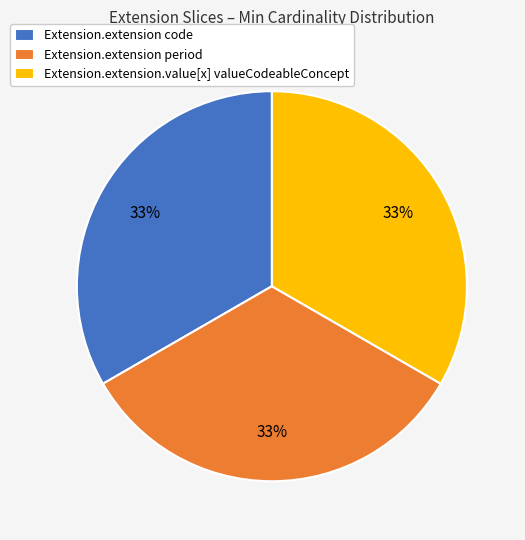

What is the ratio of the value at Extension.extension code to the value at Extension.extension period?

1.0